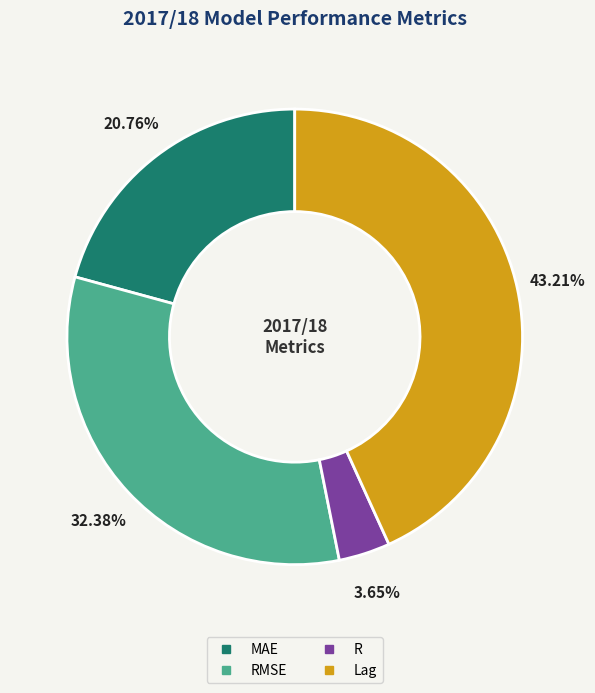

Does any single category account for the majority?

No